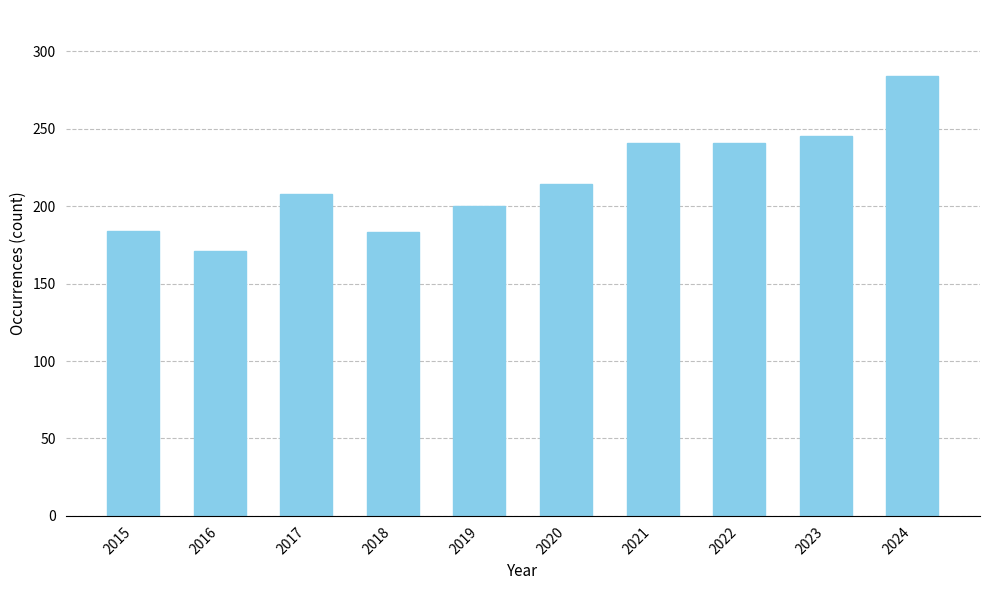

Is it true that the value at 2022 is 376?

False